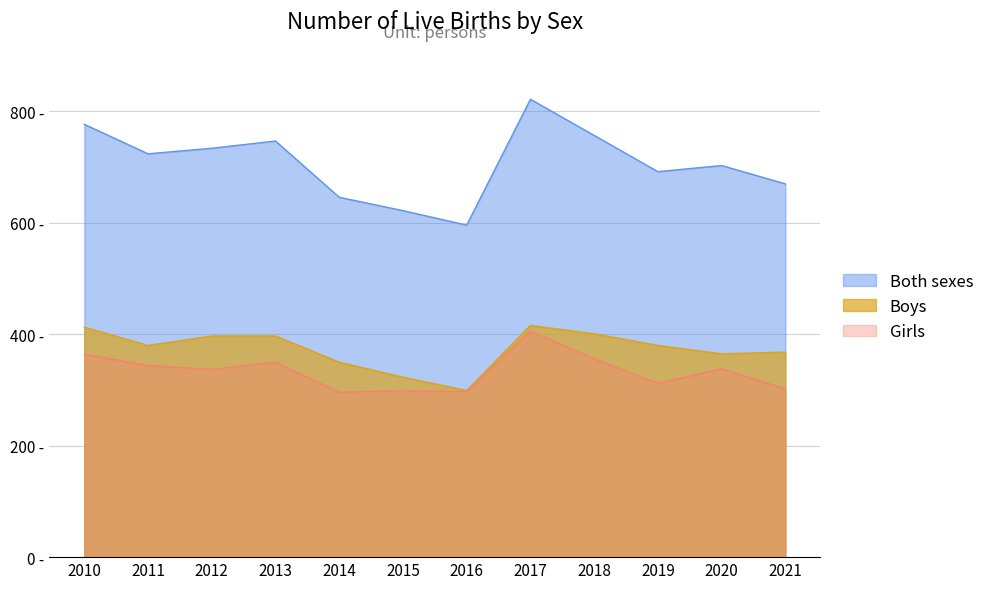

True or false: Girls and Boys cross at least once.

False